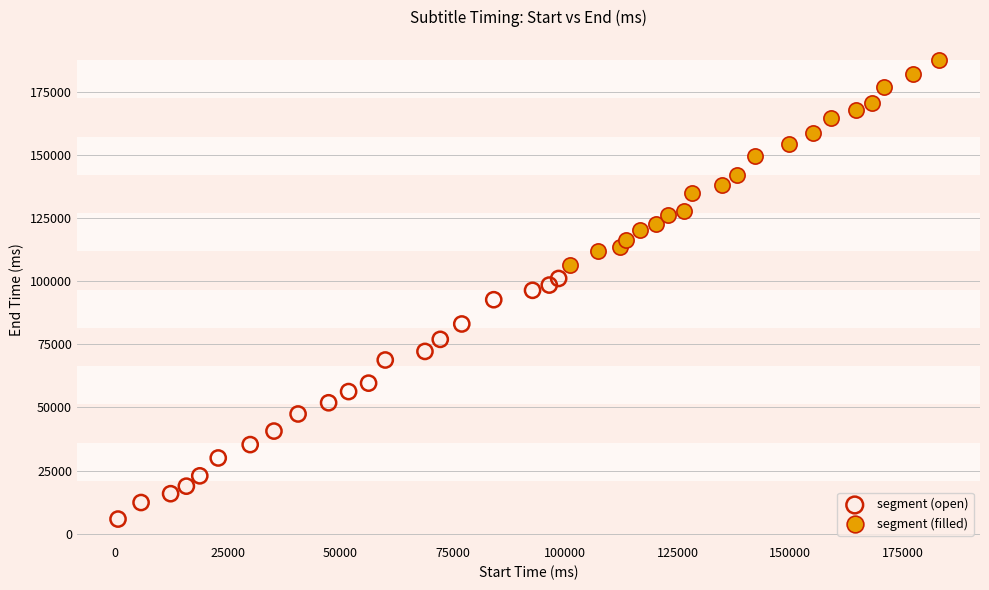

Which series reaches the maximum Y coordinate?

segment (filled)